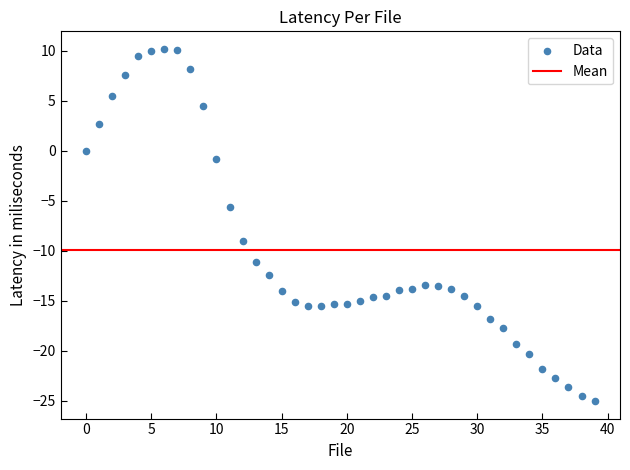

What Y value in the scatter plot is closest to -7?

-5.6